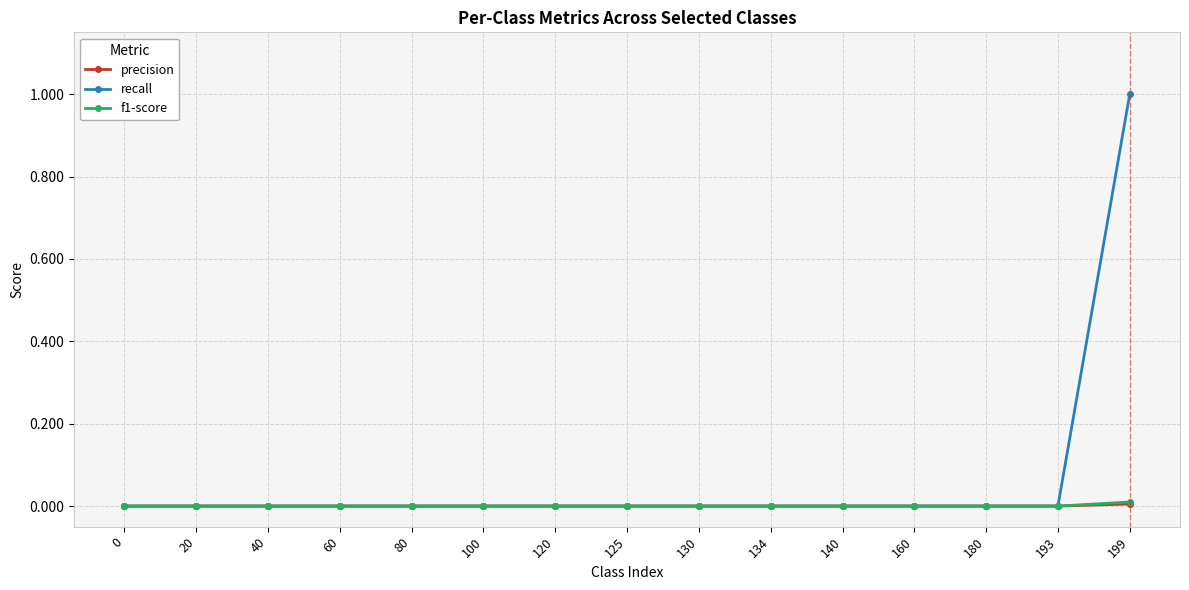

Count the number of categories in the chart.

15